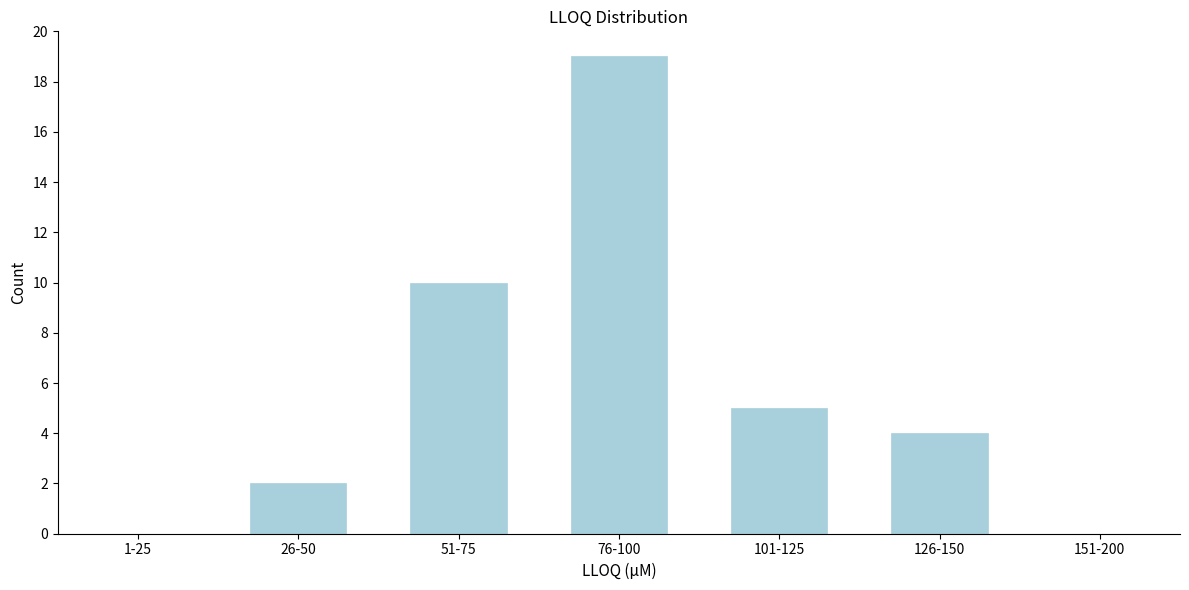

Reading left to right, transcribe all the data shown in this chart.

1-25=0	26-50=2	51-75=10	76-100=19	101-125=5	126-150=4	151-200=0